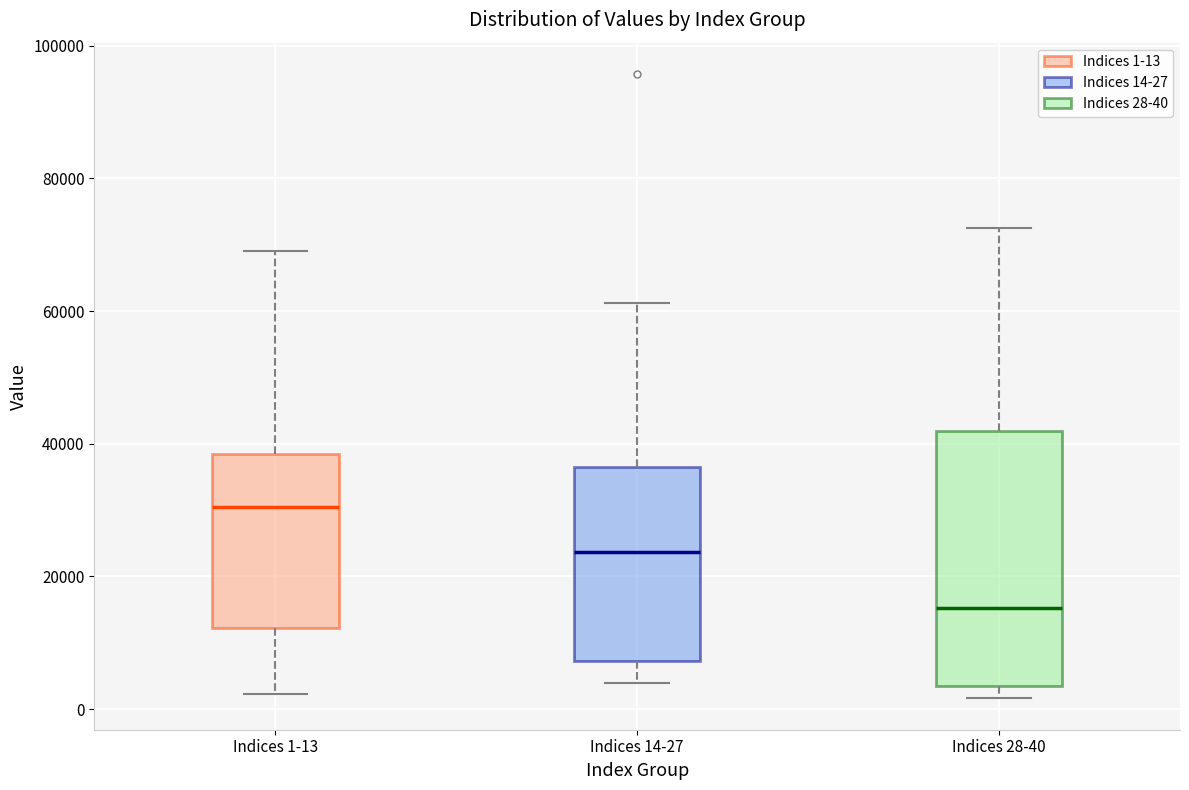

Which box's median line is the lowest?

Indices 28-40